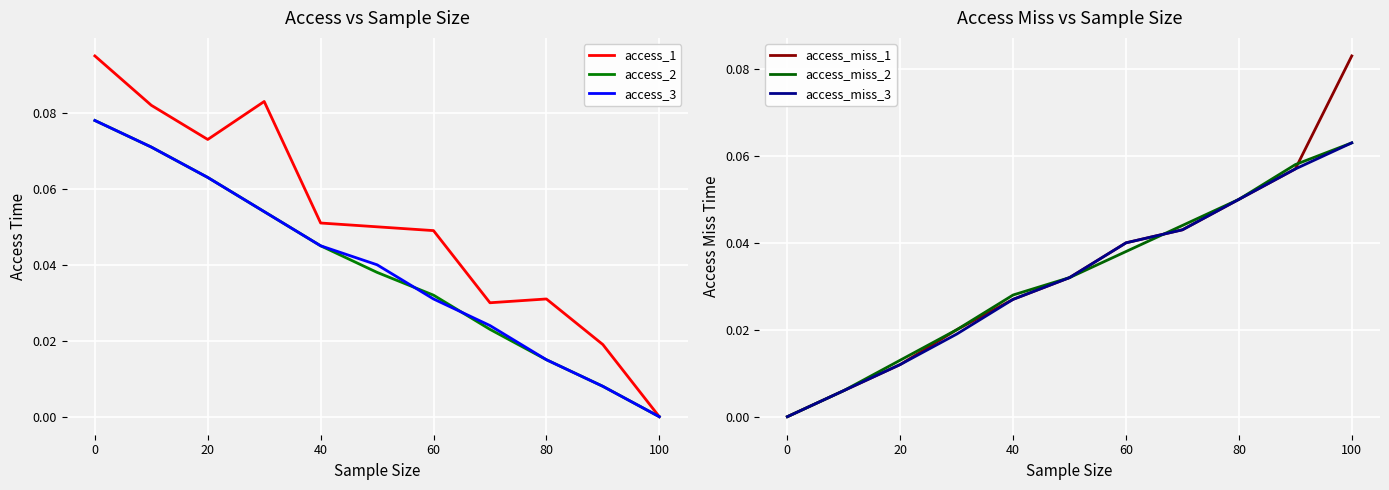

The value of access_1 at 100 is 0.0. True or false?

True